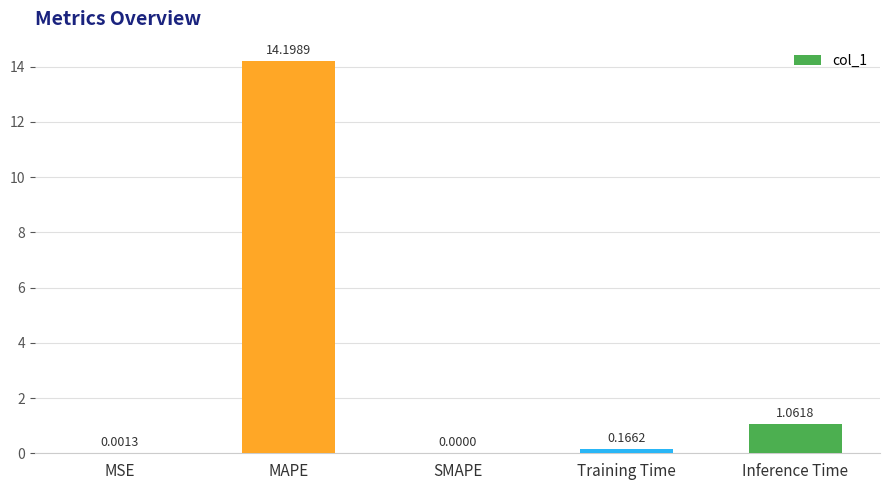

What is the change in value from SMAPE to Inference Time?

+1.1